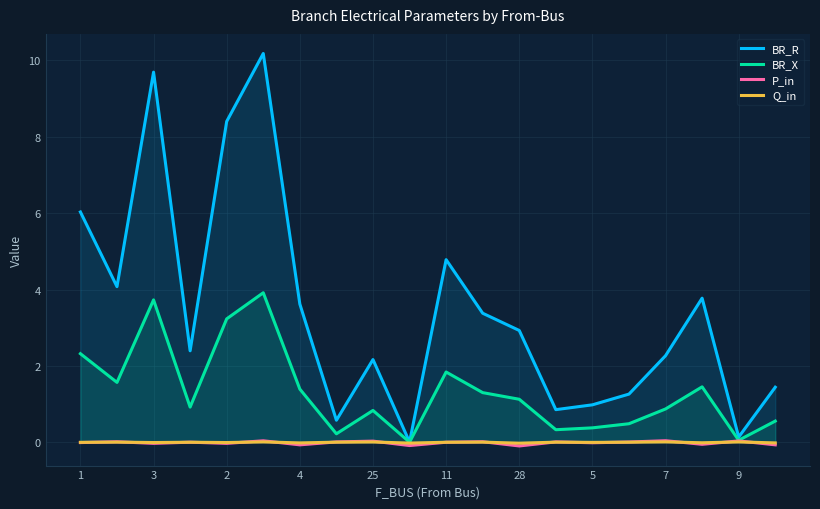

Which series has the largest range (max minus min)?

BR_R